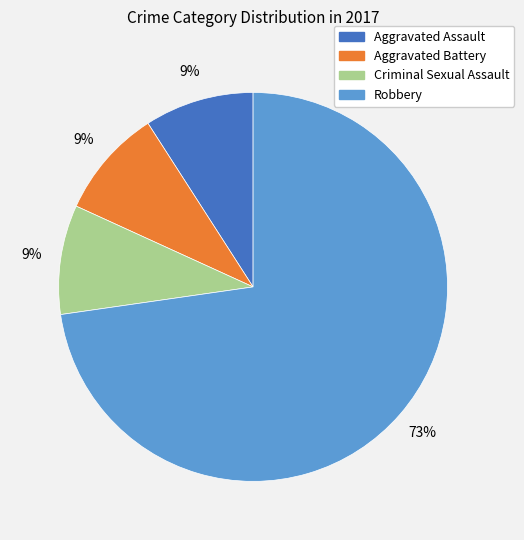

True or false: Robbery accounts for 64% of the total.

False